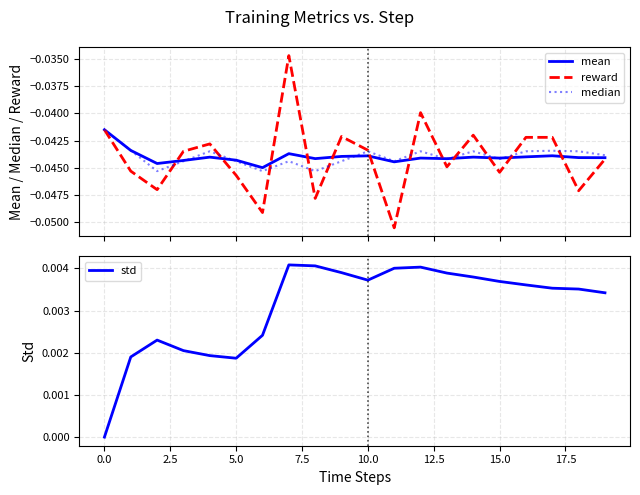

Which series has the largest total across all categories?

std